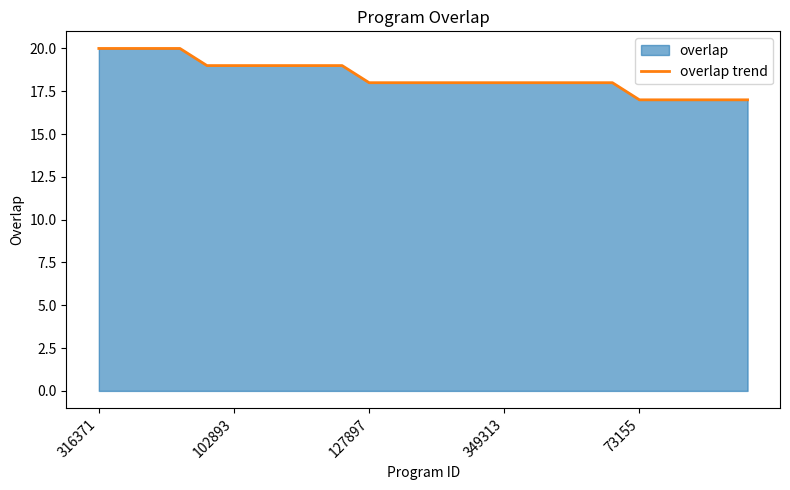

True or false: the data has more than 1 interior local peaks.

False